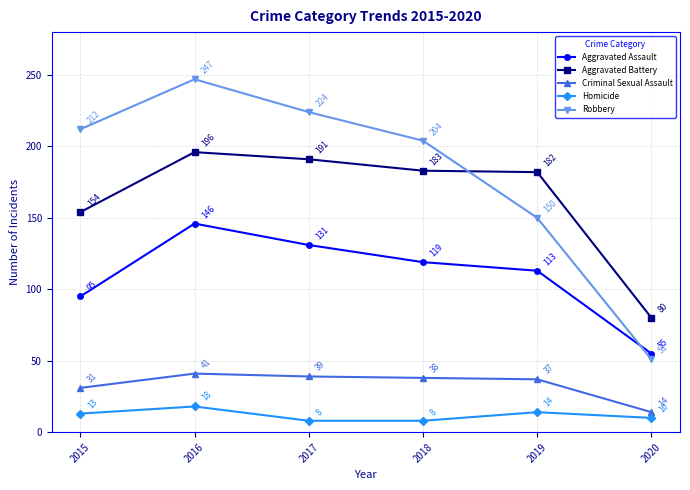

Reading left to right, what are all the values shown in this chart?

Aggravated Assault: 95	146	131	119	113	55
Aggravated Battery: 154	196	191	183	182	80
Criminal Sexual Assault: 31	41	39	38	37	14
Homicide: 13	18	8	8	14	10
Robbery: 212	247	224	204	150	51